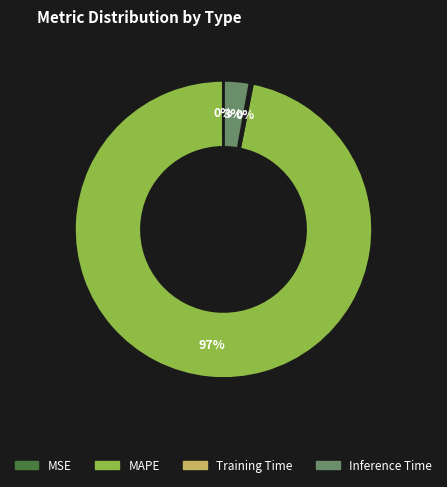

Is MAPE the majority of the pie?

Yes